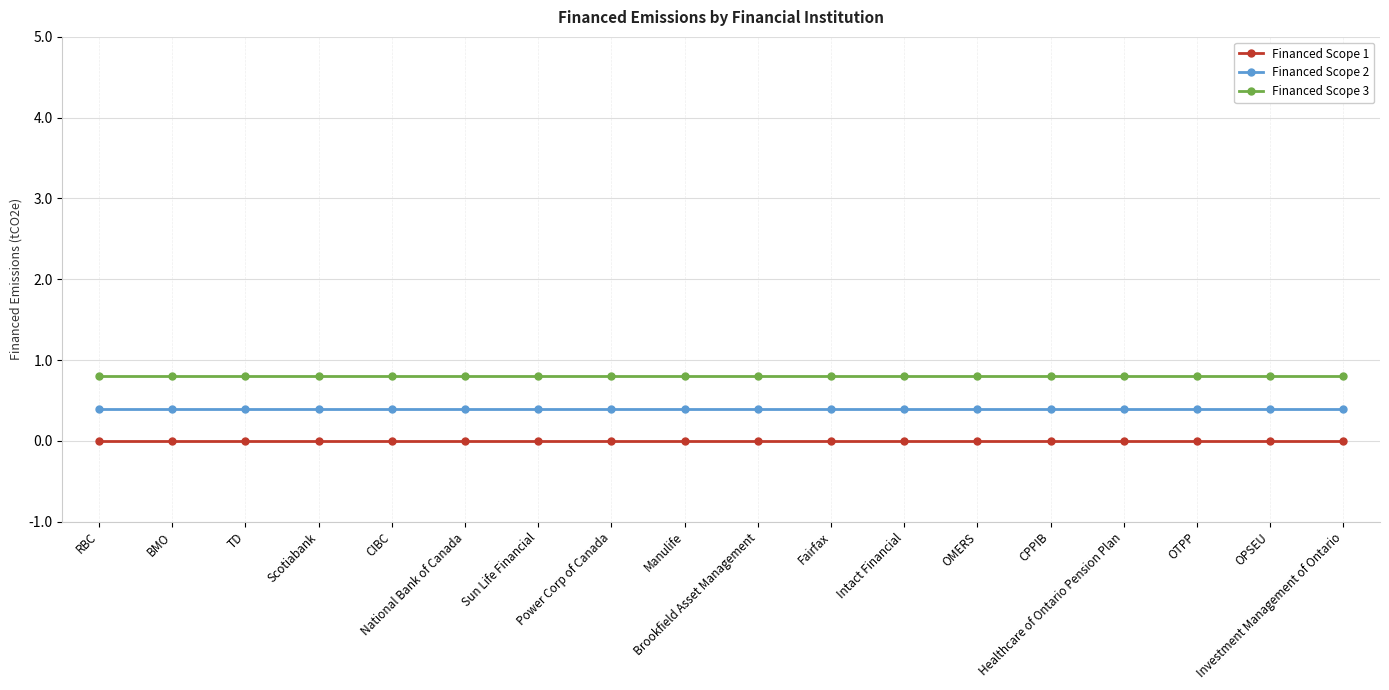

What is the label of the 12th point from the left?

Intact Financial